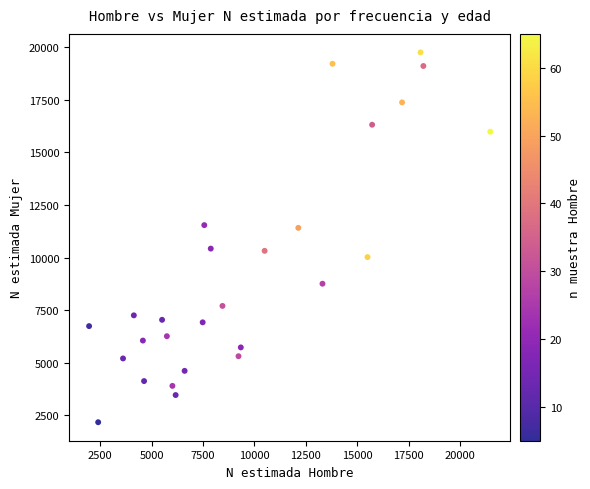

What is the range of Y values (max minus min)?

17580